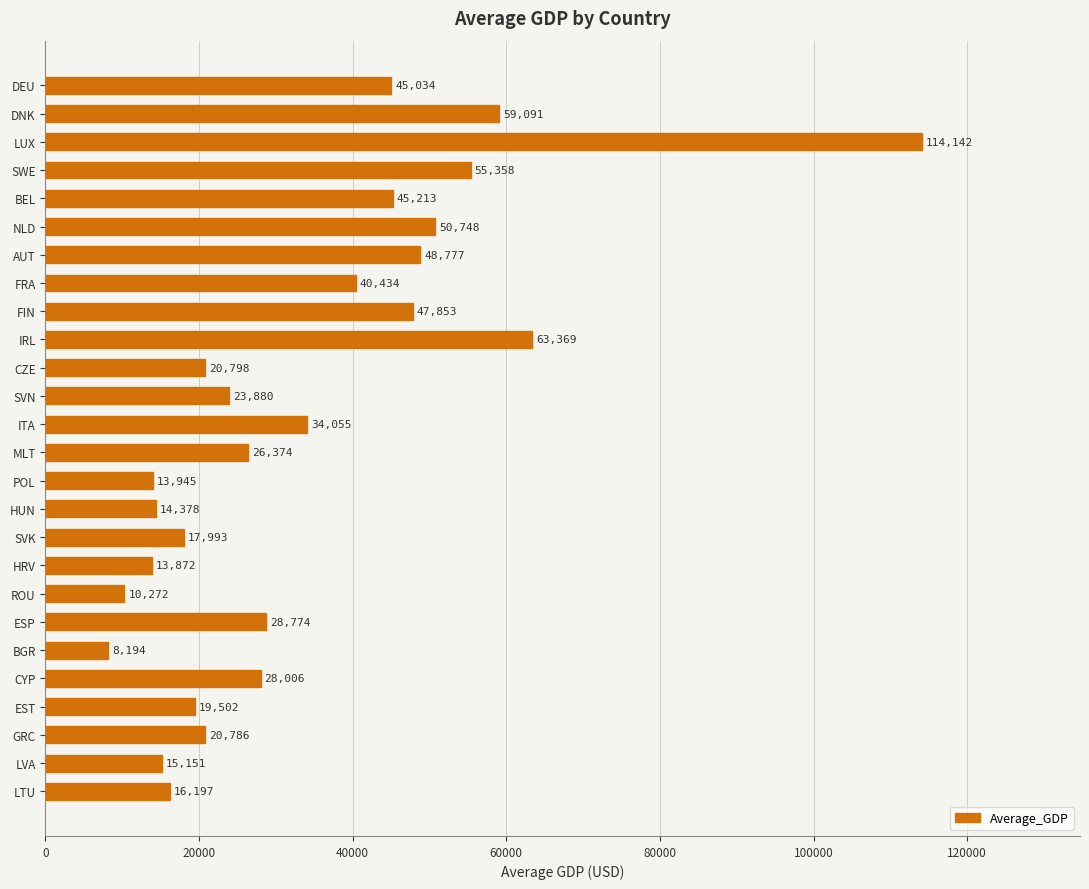

List the labels in order of value, smallest first.

BGR, ROU, HRV, POL, HUN, LVA, LTU, SVK, EST, GRC, CZE, SVN, MLT, CYP, ESP, ITA, FRA, DEU, BEL, FIN, AUT, NLD, SWE, DNK, IRL, LUX